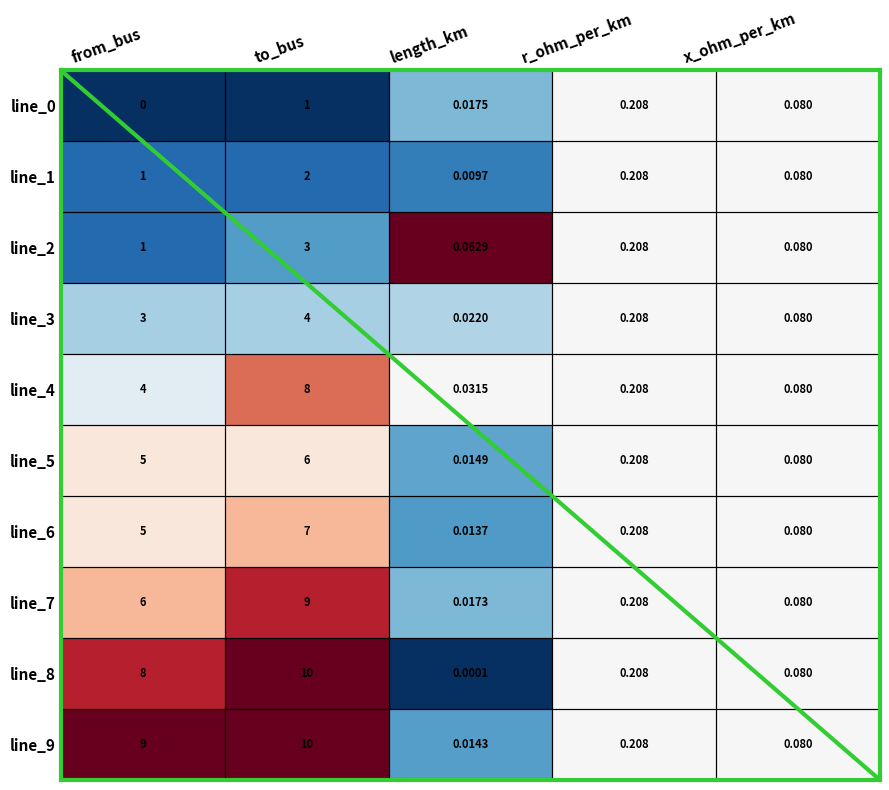

Where is line_5 nearest to the value 3?

from_bus